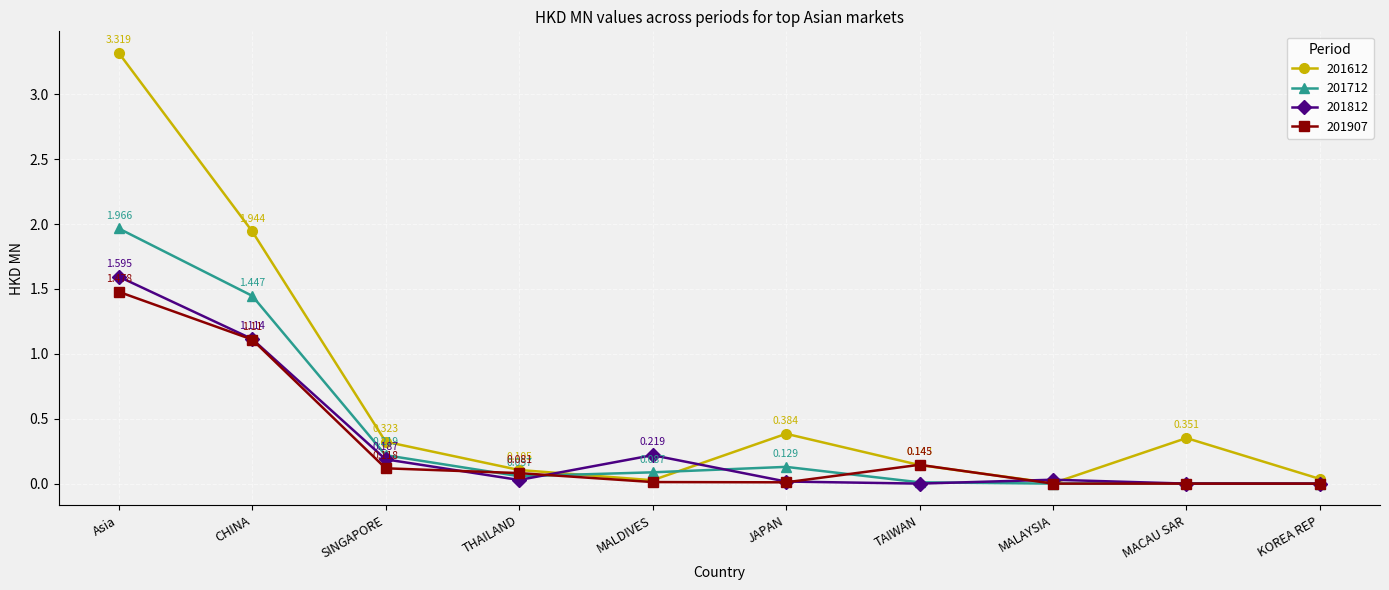

At which category does 201812 reach its first local valley?

THAILAND